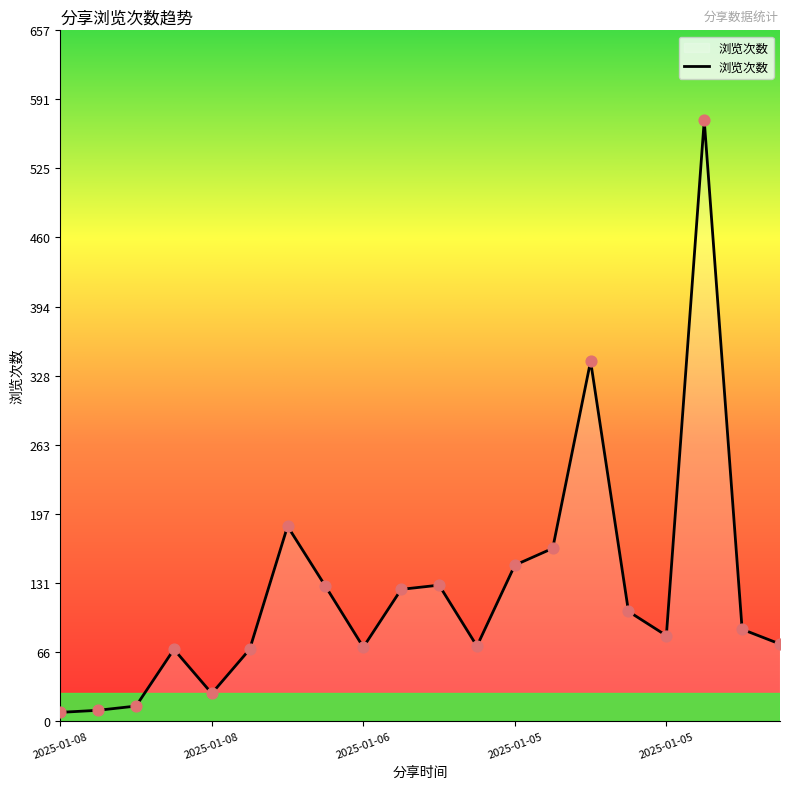

What is the maximum value shown in the chart?

571